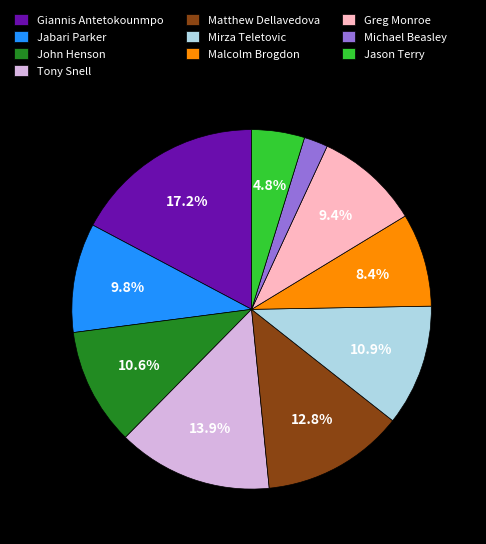

To the nearest percent, what is the average slice percentage?

10%